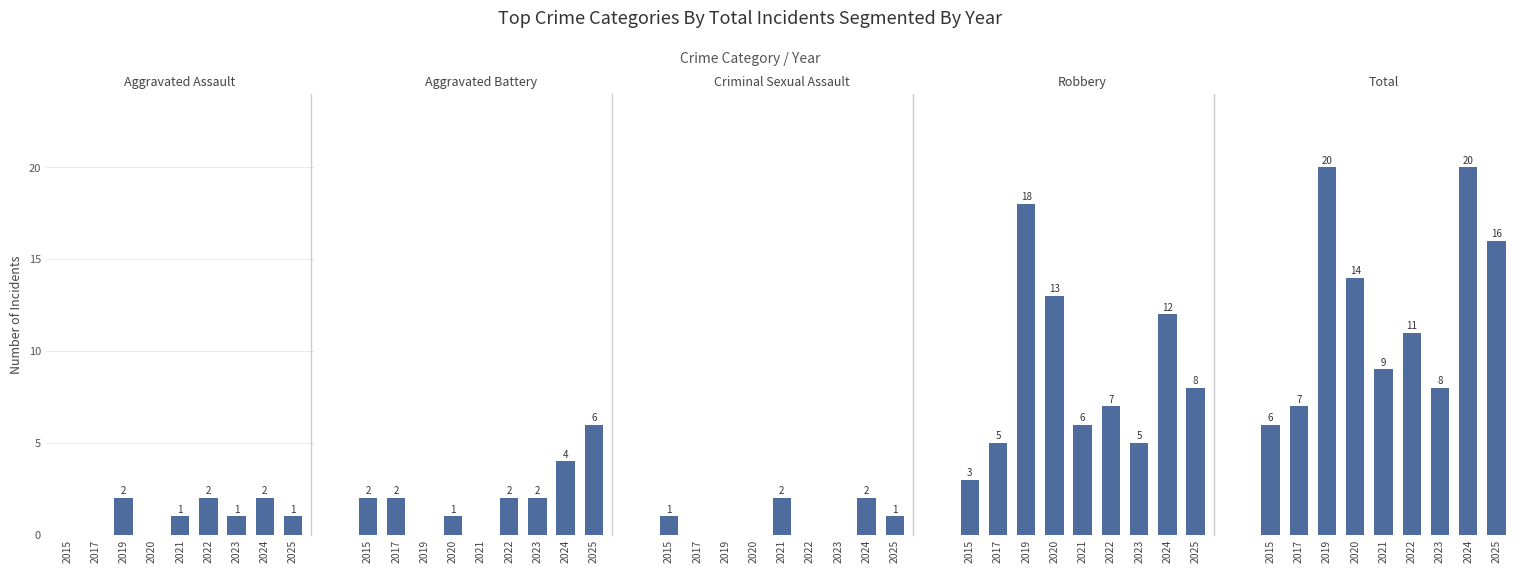

What is the value of the Robbery bar at the 5th from the left?

6